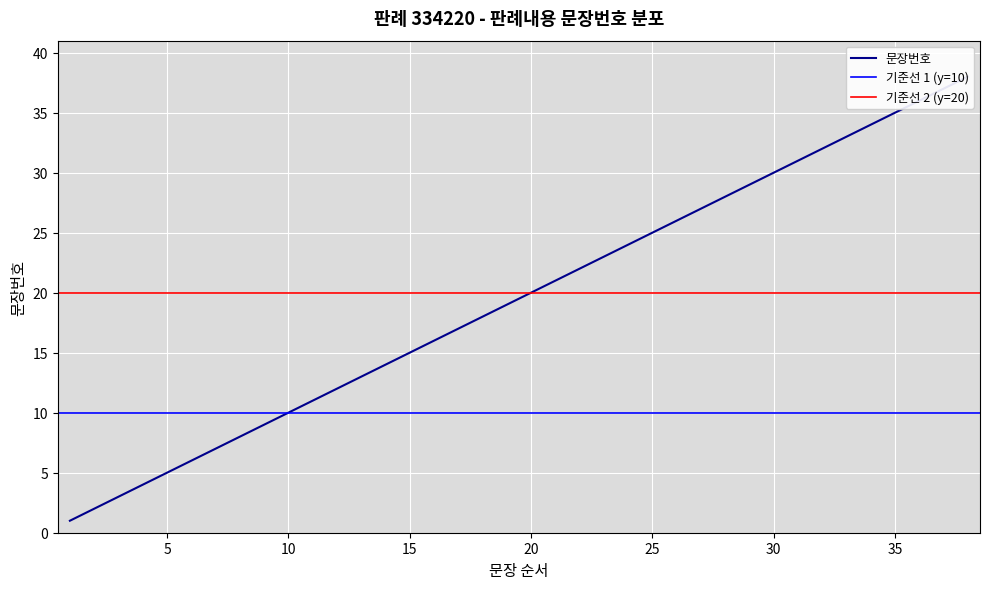

Reading right to left, extract all data points from this chart.

38	37	36	35	34	33	32	31	30	29	28	27	26	25	24	23	22	21	20	19	18	17	16	15	14	13	12	11	10	9	8	7	6	5	4	3	2	1